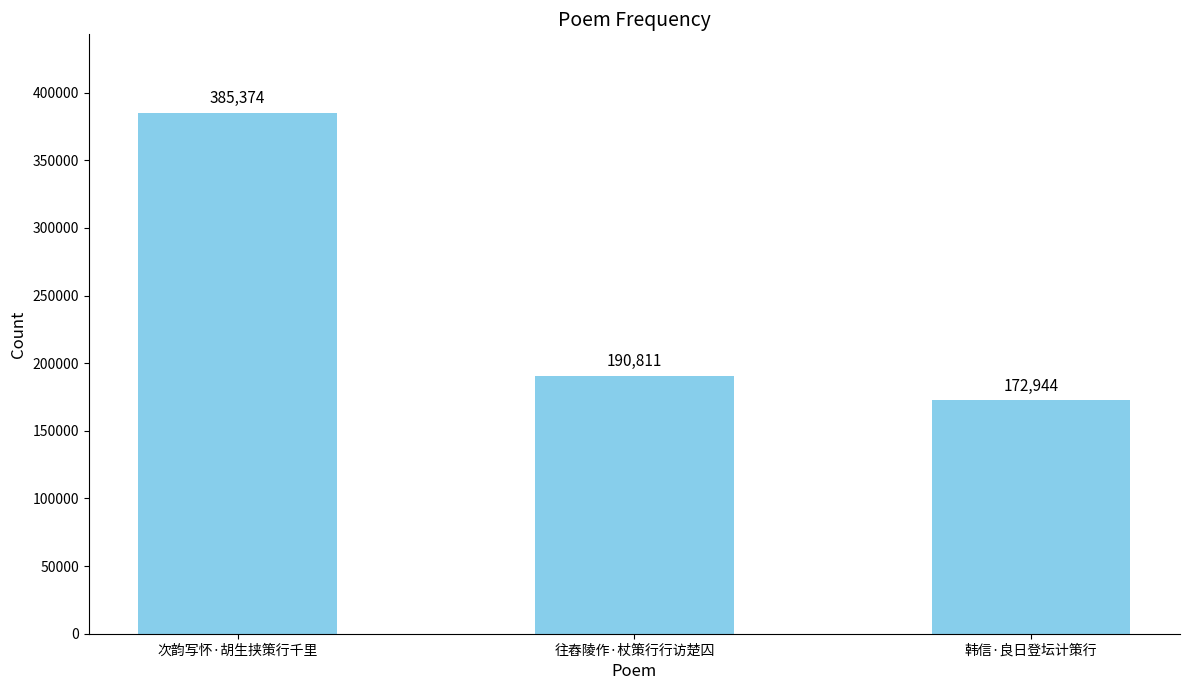

The chart shows a value of 385374 at 次韵写怀·胡生挟策行千里. True or false?

True